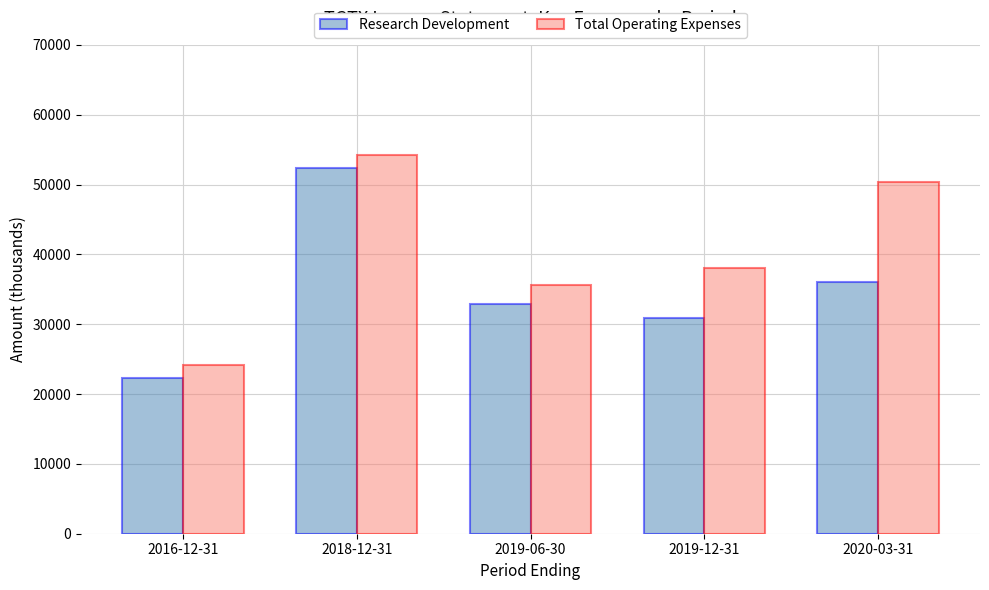

Reading left to right, extract all data points from this chart.

Research Development: 22300	52300	32900	30900	36000
Total Operating Expenses: 24100	54200	35600	38000	50300